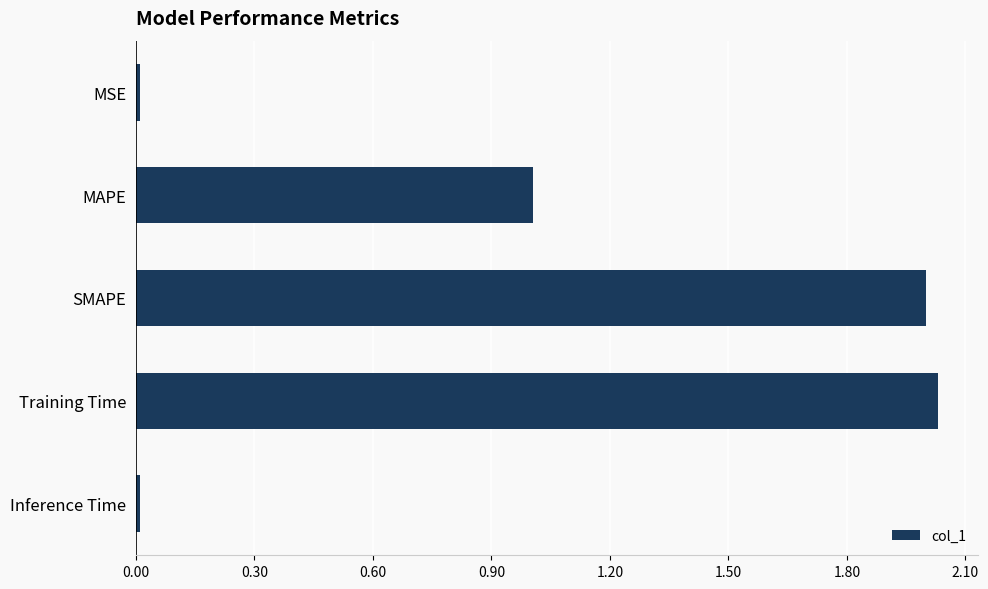

What is the label of the 1st bar from the bottom?

Inference Time